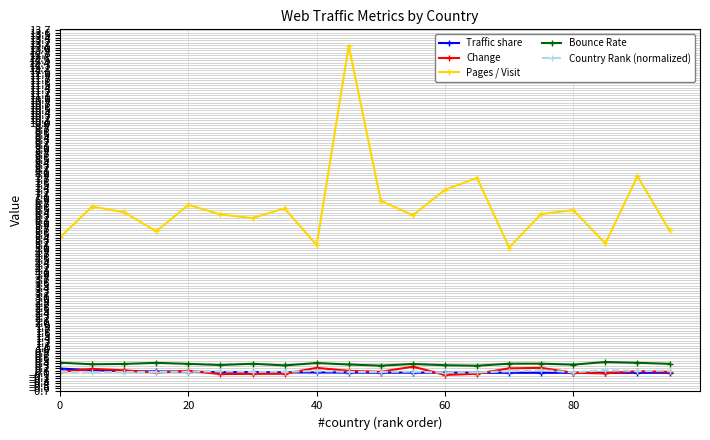

What is the sum of all Change values?

1.4